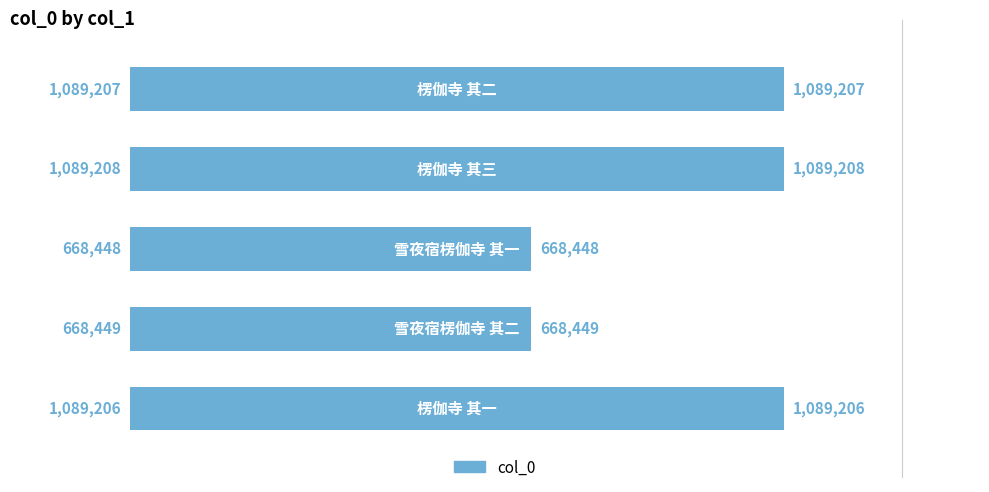

What is the smallest value displayed?

668448